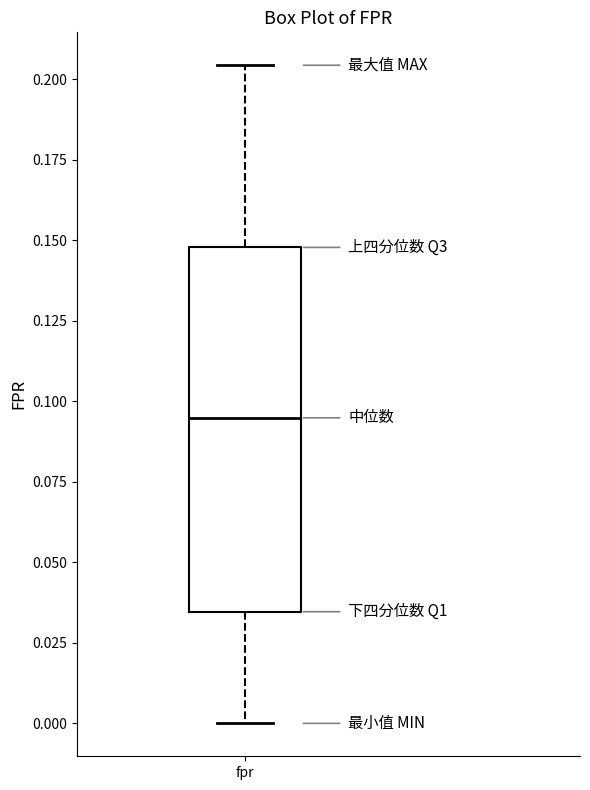

Read this box plot against the y-axis: the position of the median line, the range covered by the box, and the ends of both whiskers. The values are not printed on the chart, so give them approximately, as read against the axis.

median 0.095, box 0.035 to 0.150, whiskers 0.000 to 0.205